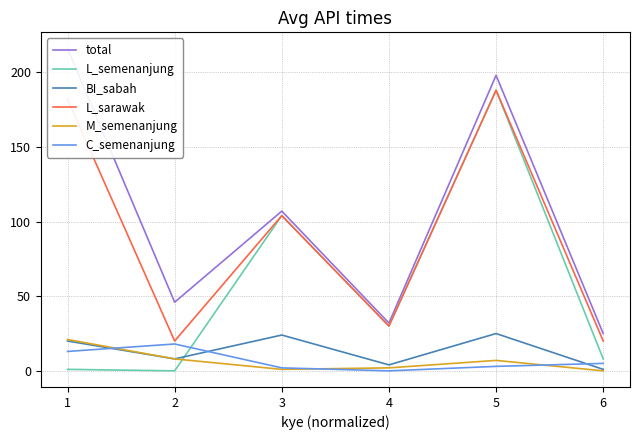

At which label does L_semenanjung first exceed 30?

3